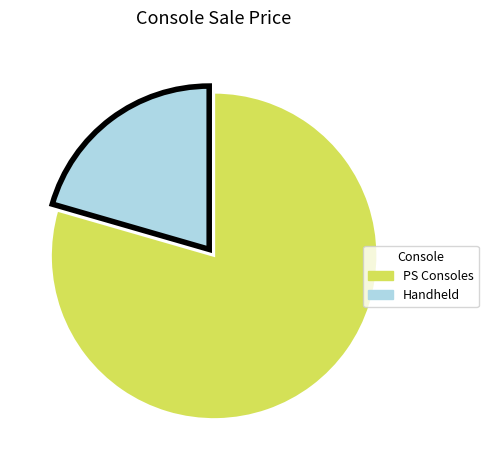

Is there a majority slice in this chart?

Yes